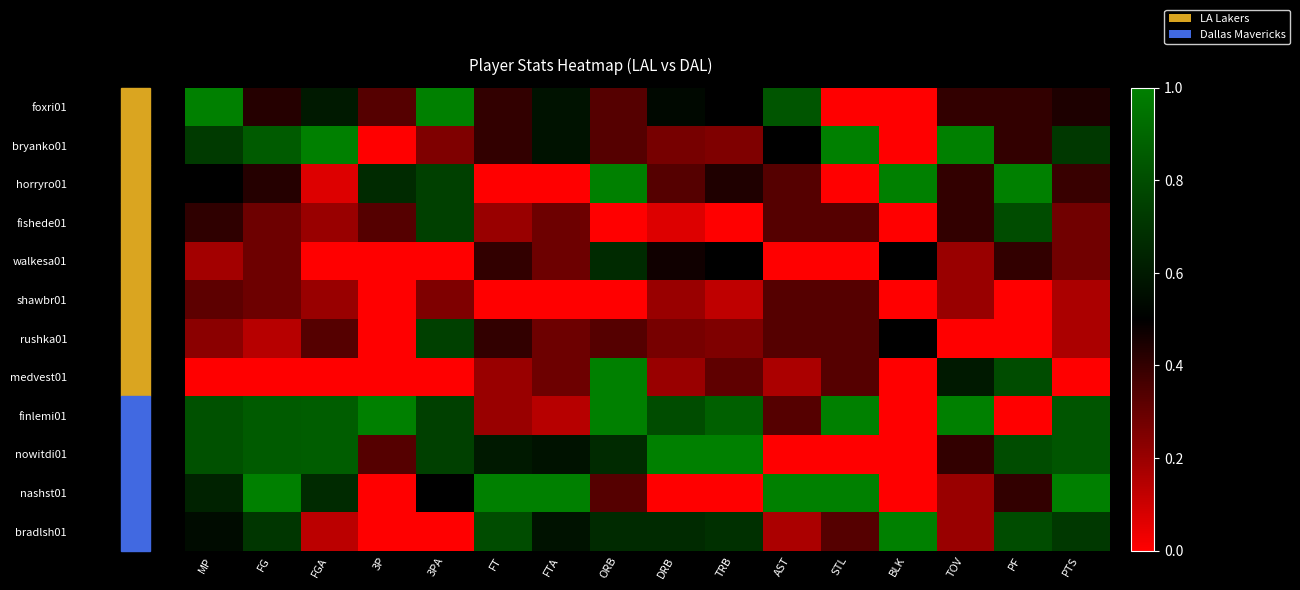

Rank the series by their maximum value, from highest to lowest.

foxri01, bryanko01, horryro01, medvest01, finlemi01, nowitdi01, nashst01, bradlsh01, fishede01, rushka01, walkesa01, shawbr01